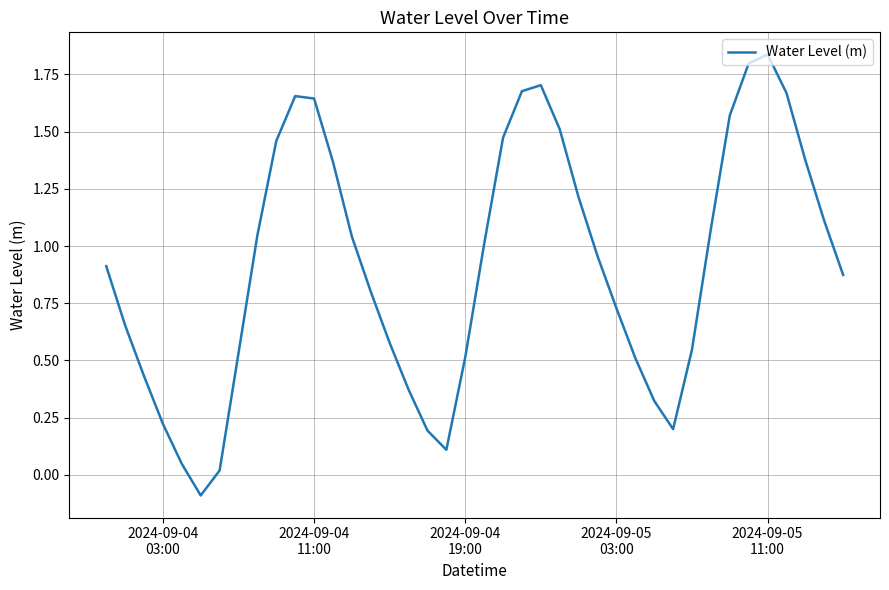

What is the difference between the maximum and minimum values?

1.9